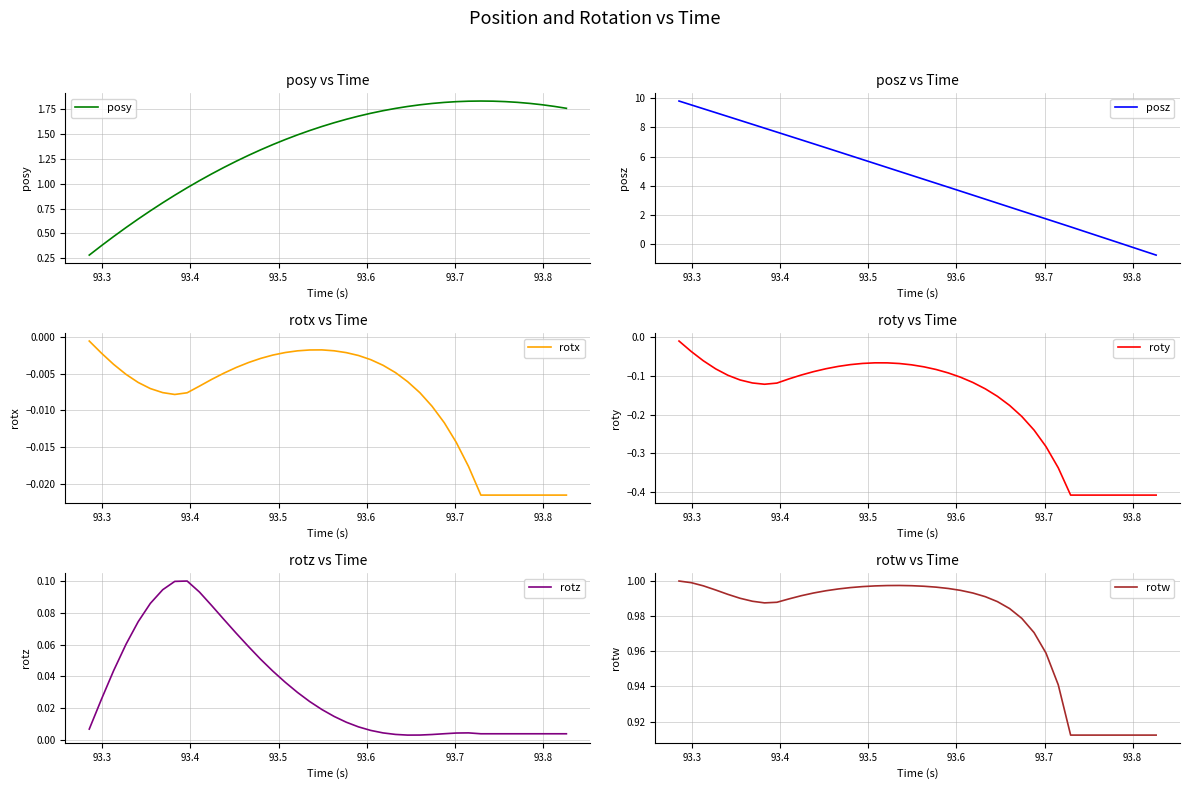

True or false: rotx and rotw cross at least once.

False